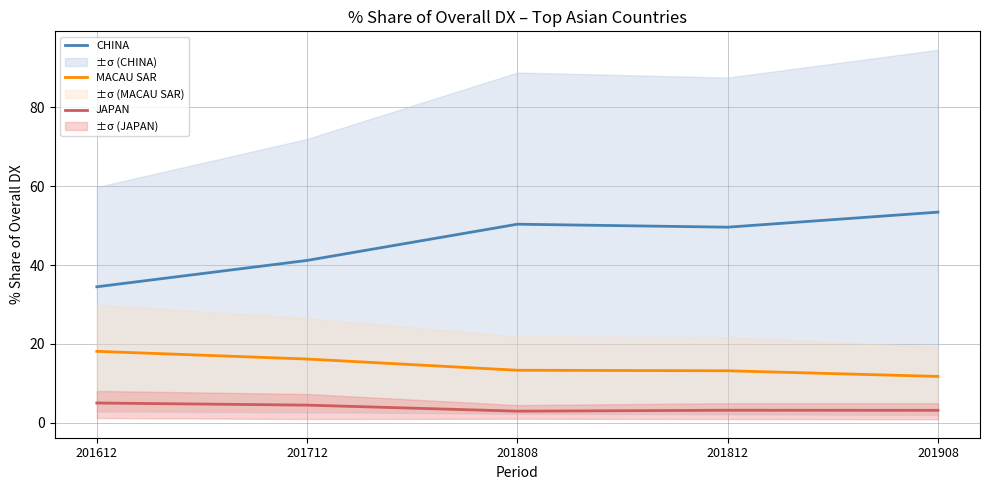

How many data points in CHINA are less than 49?

2